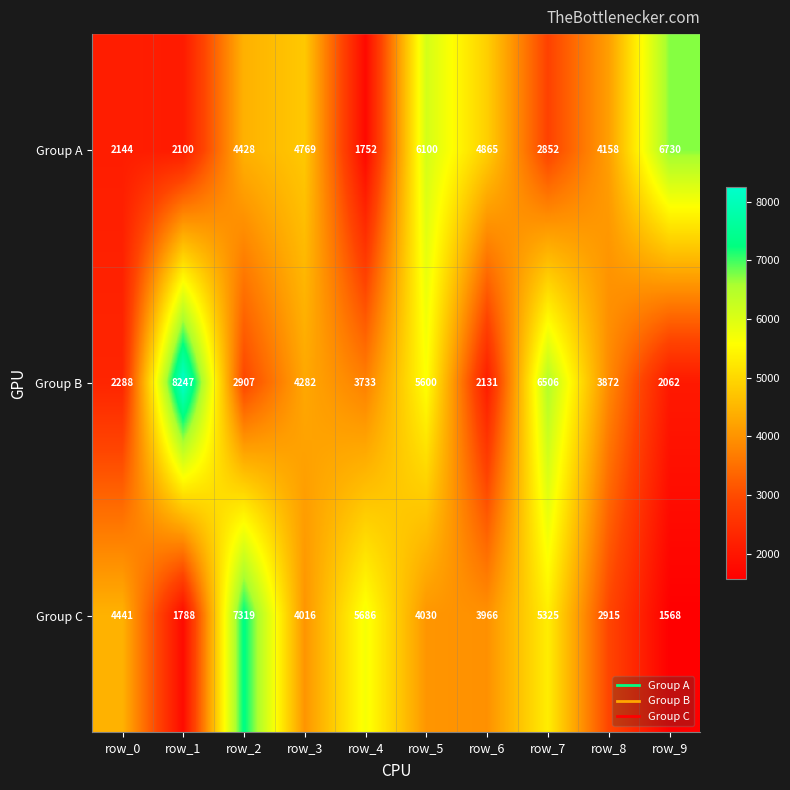

Which series has the widest spread of values?

Group B